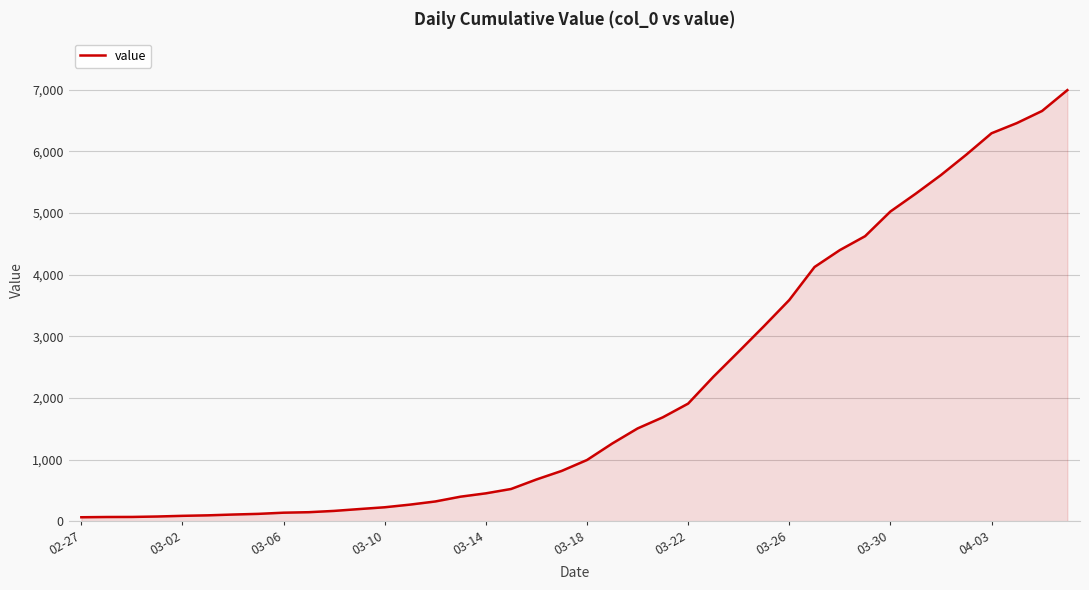

The value at 04-03 is 1315. True or false?

False